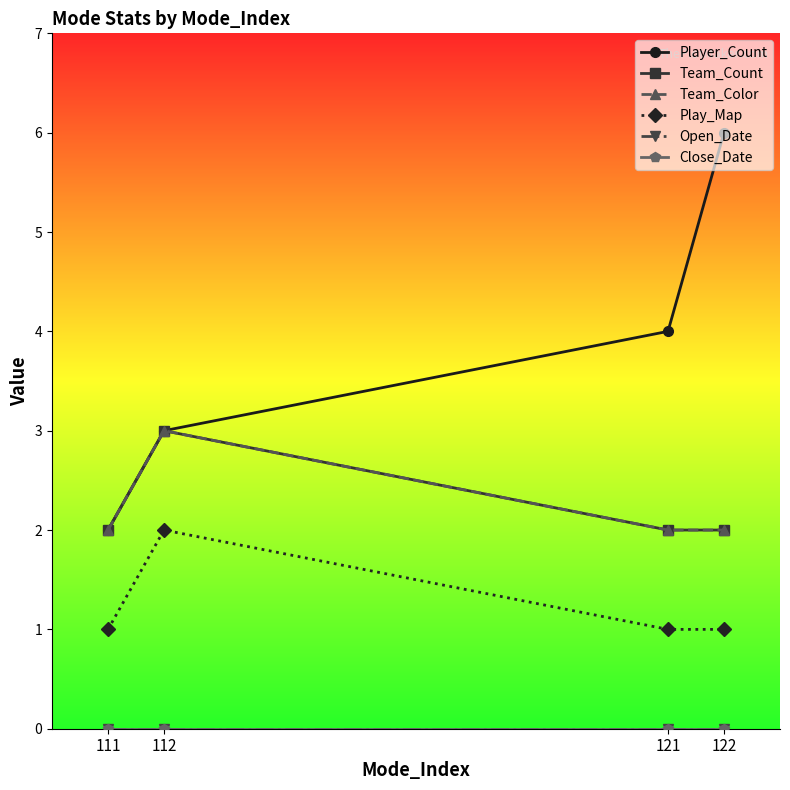

Is this an area chart (filled region under the line)?

No